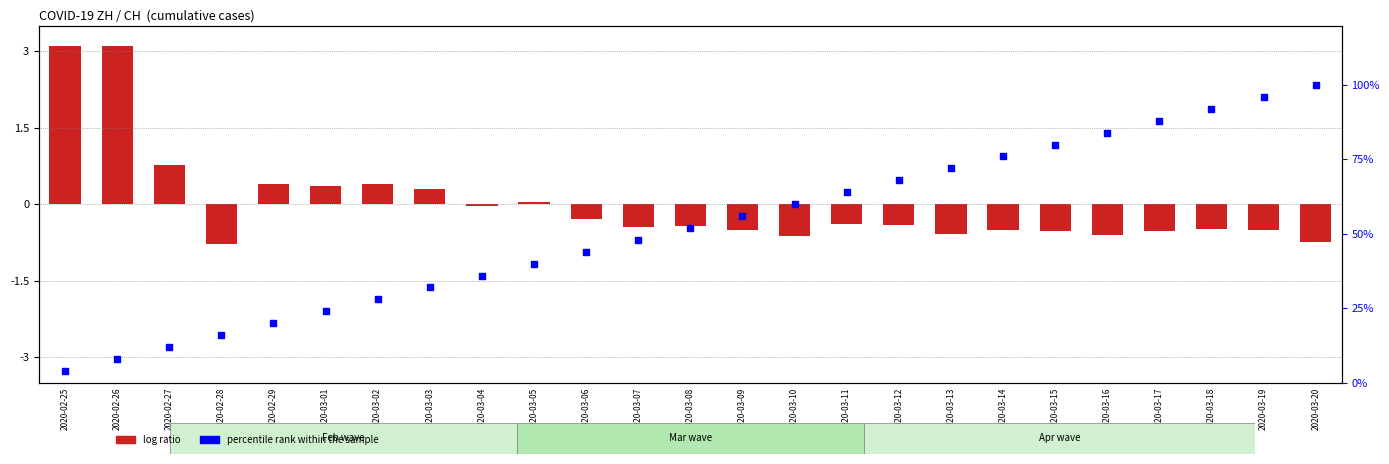

Is the value of log ratio at 2020-03-14 greater than the value of percentile rank within the sample at 2020-03-04?

No